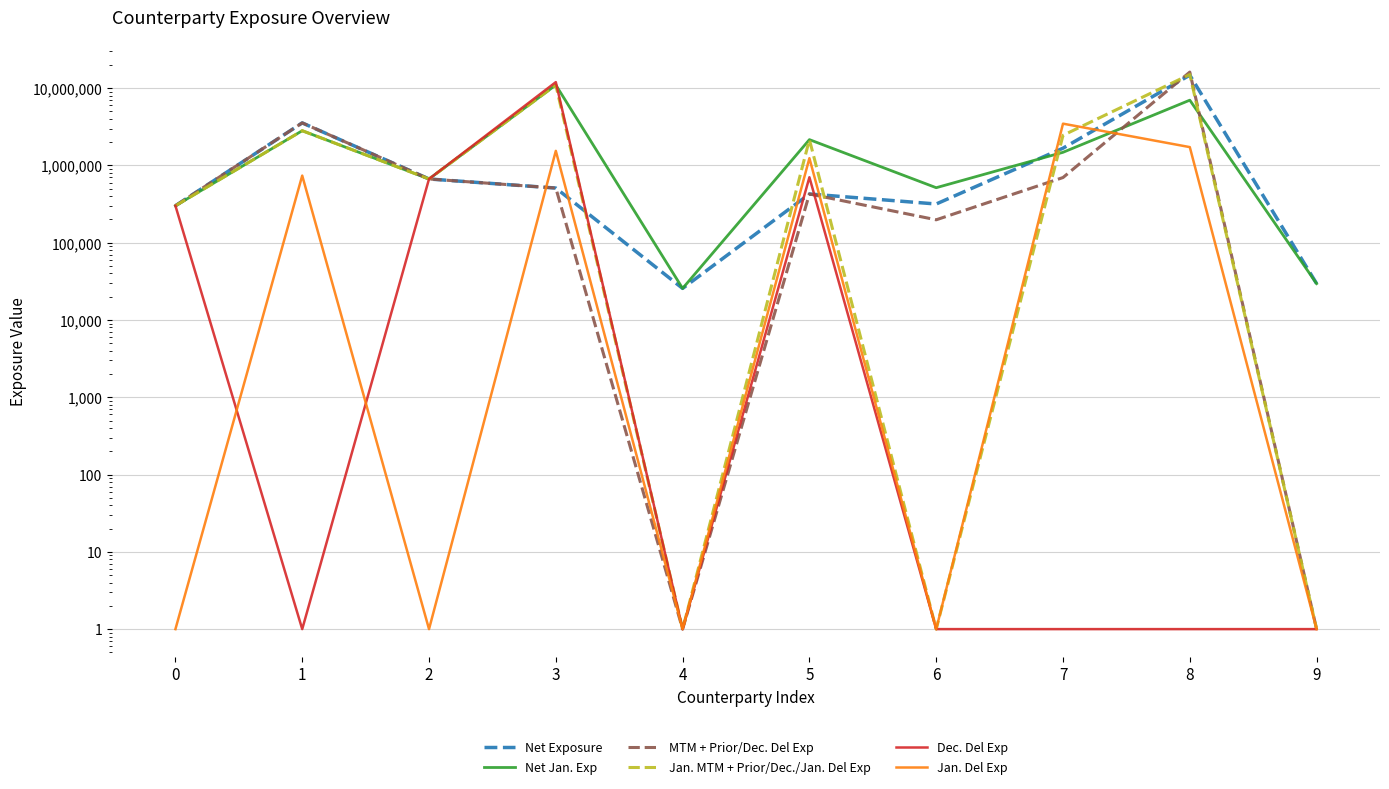

What is the sum of the Net Exposure values at 6 and 5?

744263